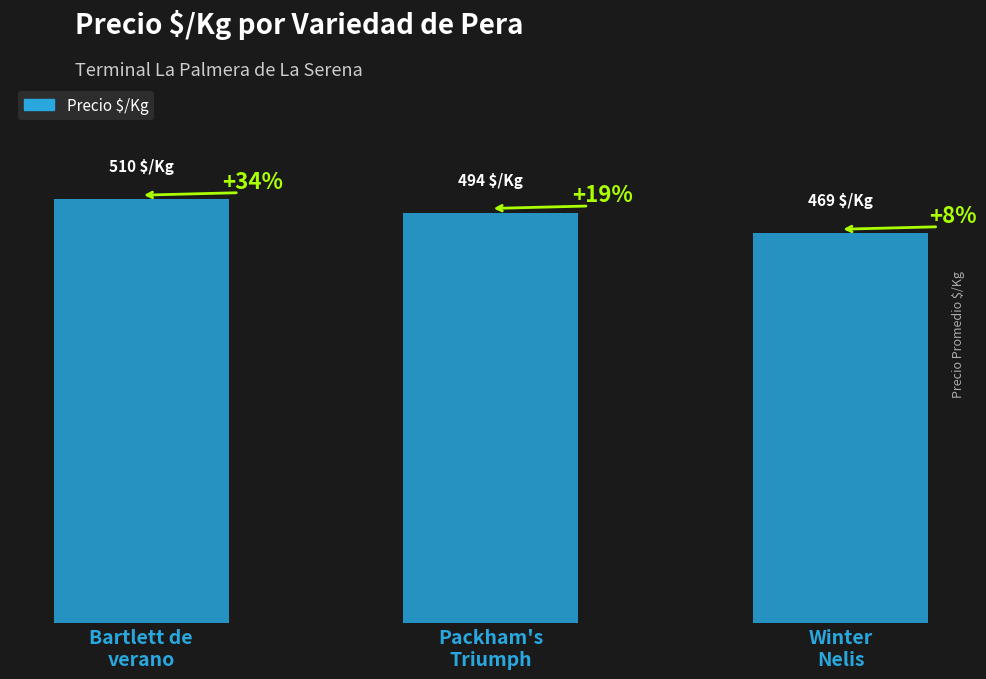

At which label is the value closest to 489?

Packham's
Triumph